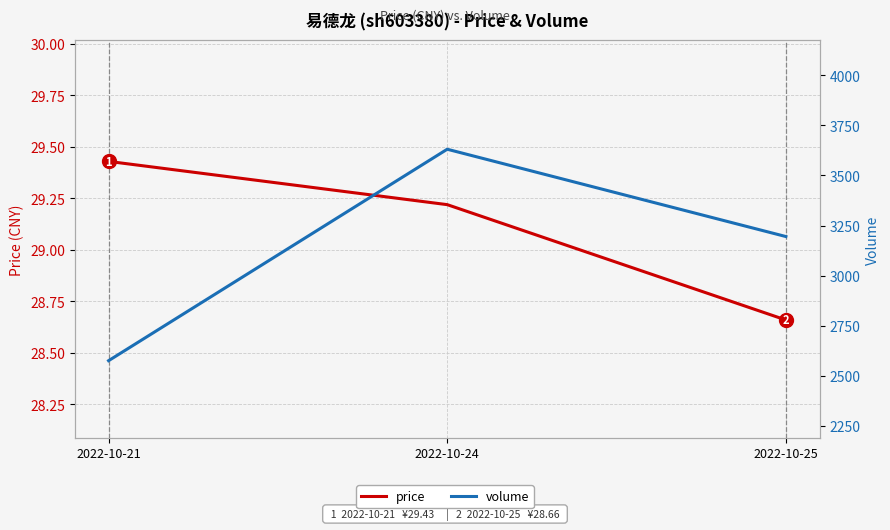

What is the average value of the price series?

29.1